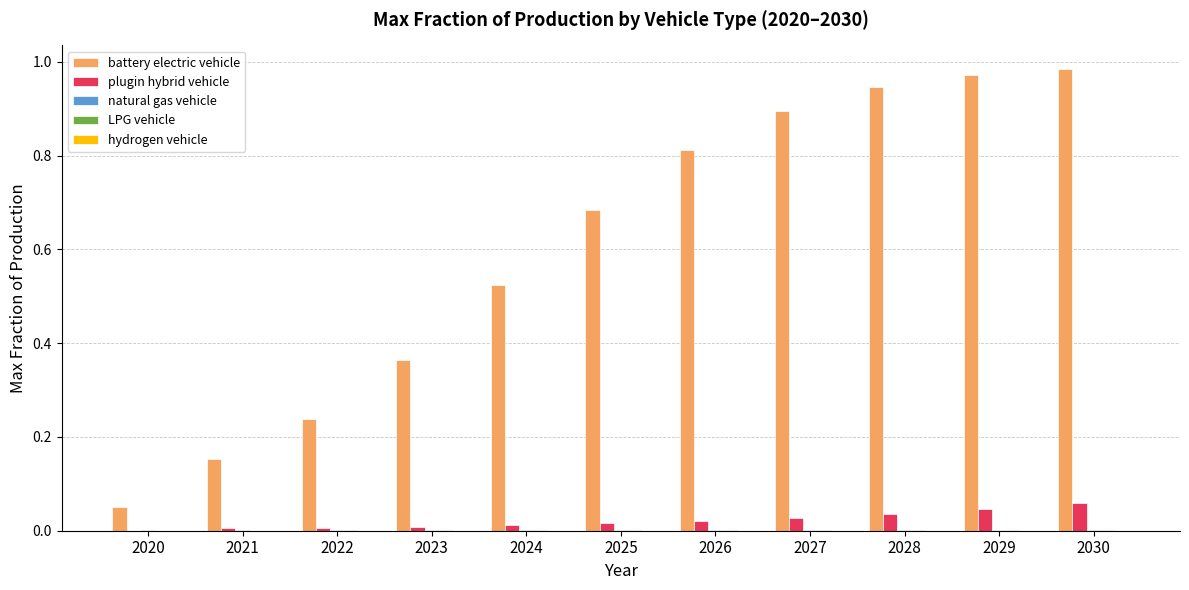

Which series has the largest total across all categories?

battery electric vehicle